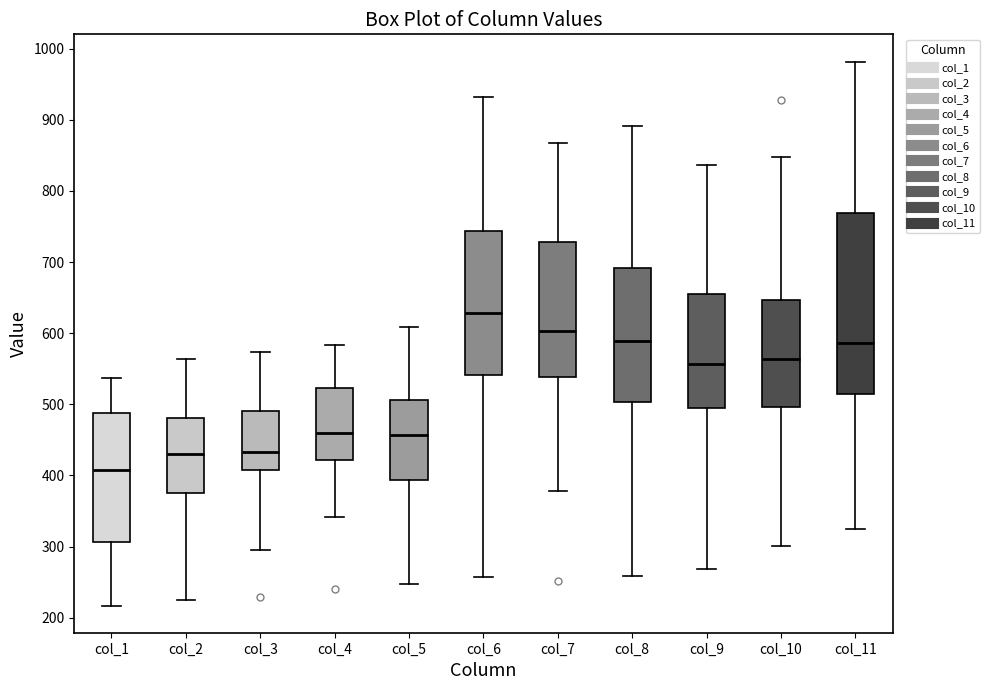

Where does the upper whisker of the box for col_9 end on the y-axis? The values are not printed on the chart, so give them approximately, as read against the axis.

840